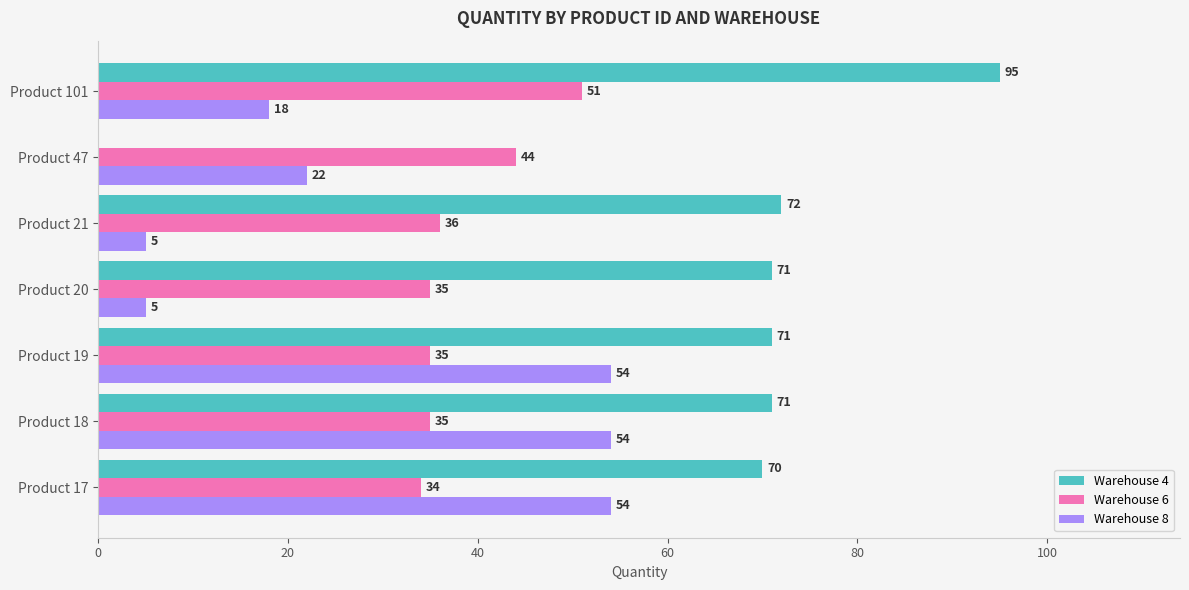

How many positive values does the Warehouse 4 series have?

6